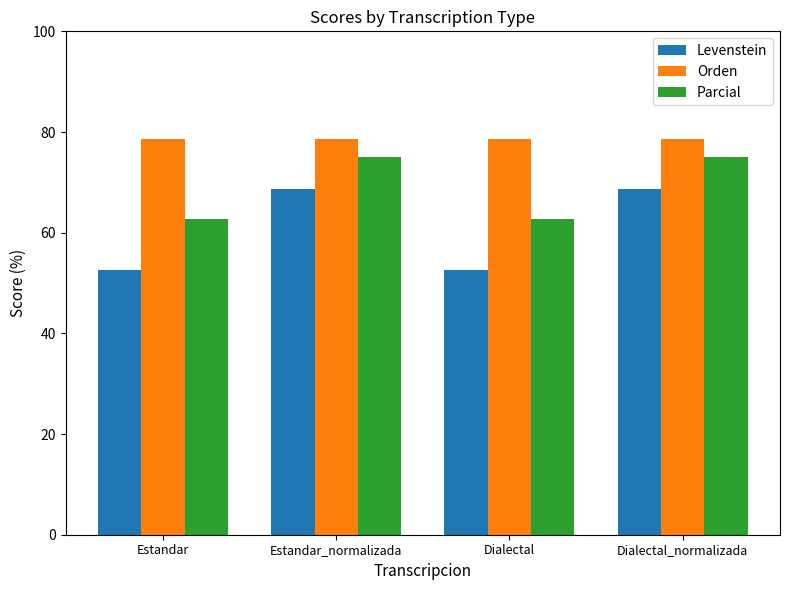

What value does the Levenstein series have at Estandar_normalizada?

68.8